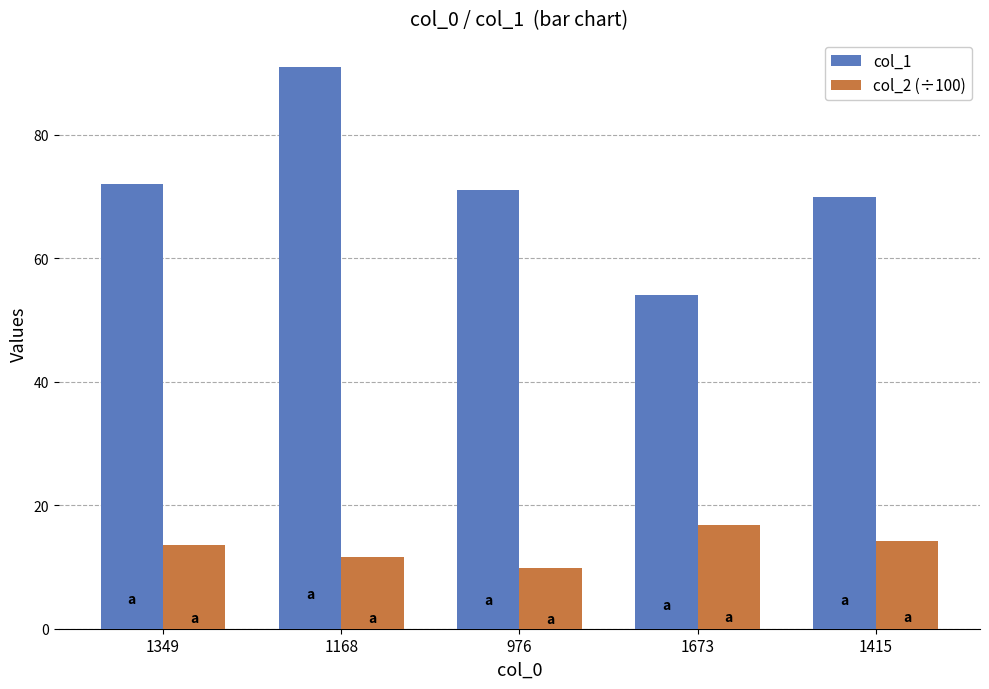

What is the average value of the col_2 (÷100) series?

13.2